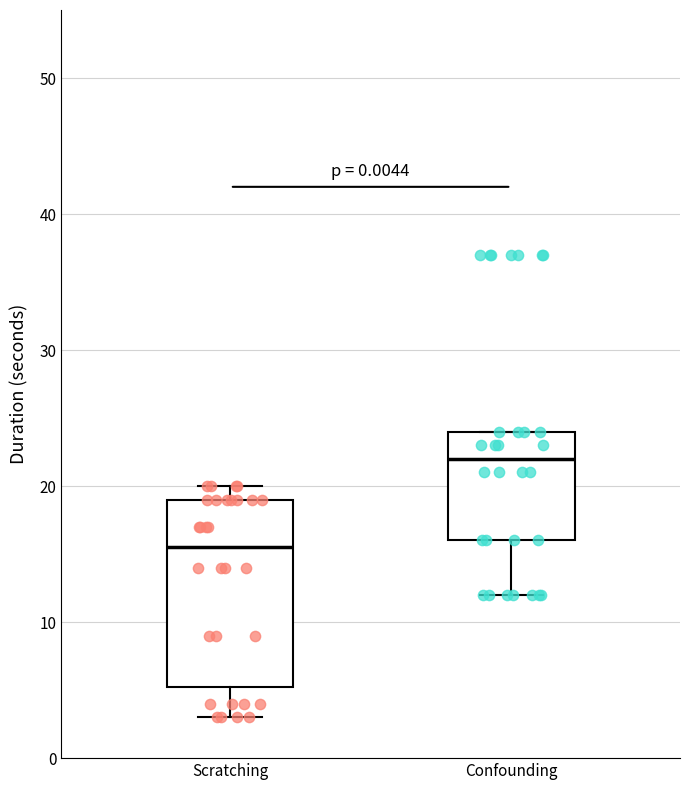

Which box's median line is the lowest?

Scratching